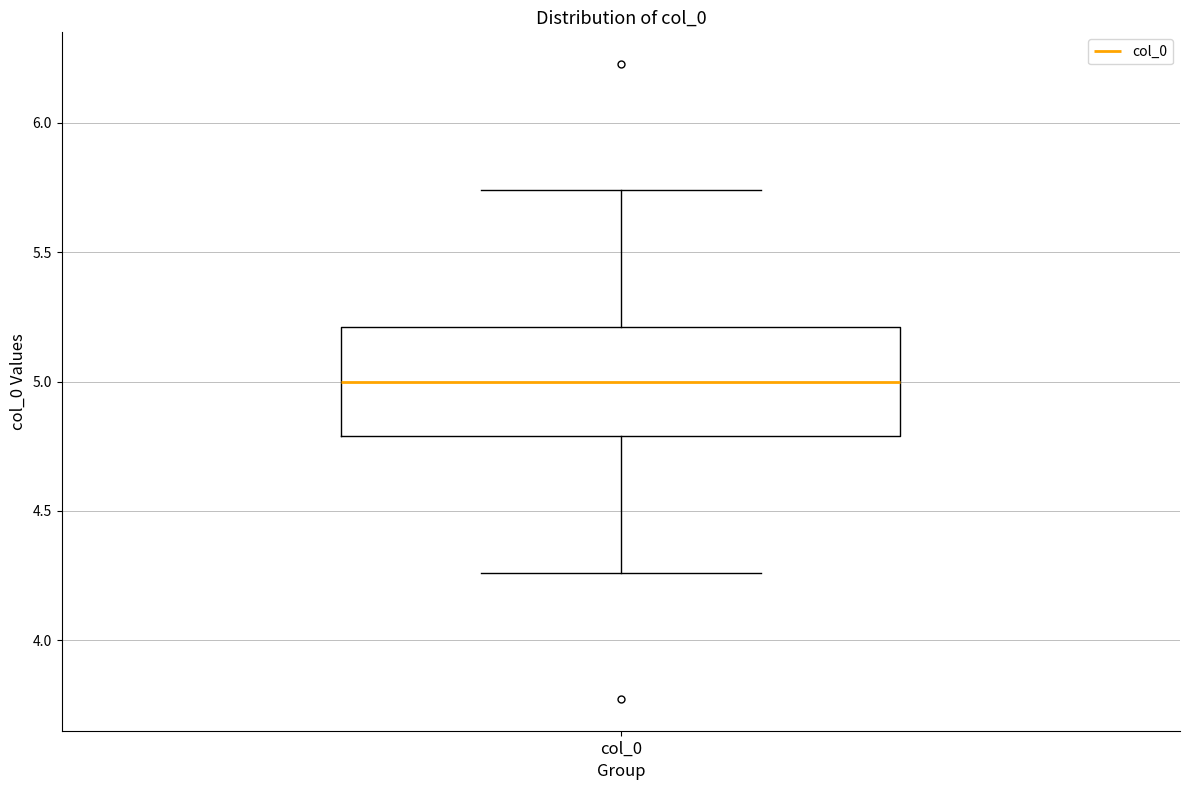

Where does the lower whisker of the box for col_0 end on the y-axis? The values are not printed on the chart, so give them approximately, as read against the axis.

4.25